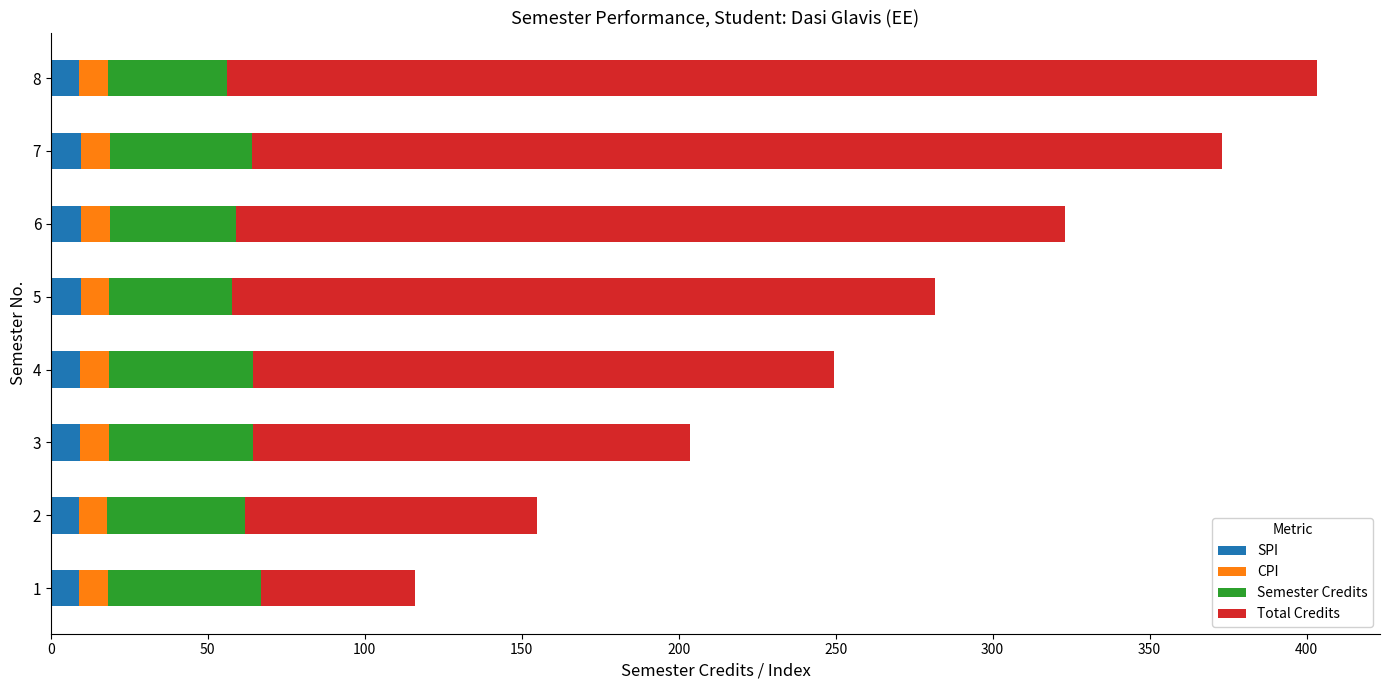

What is the minimum value for SPI?

8.8